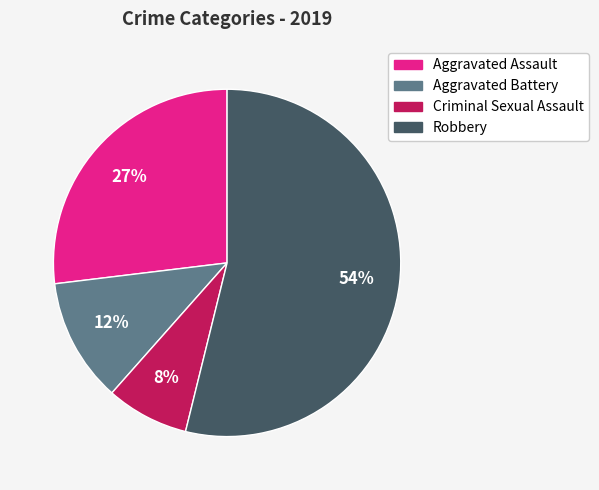

To the nearest percent, what is the average slice percentage?

25%